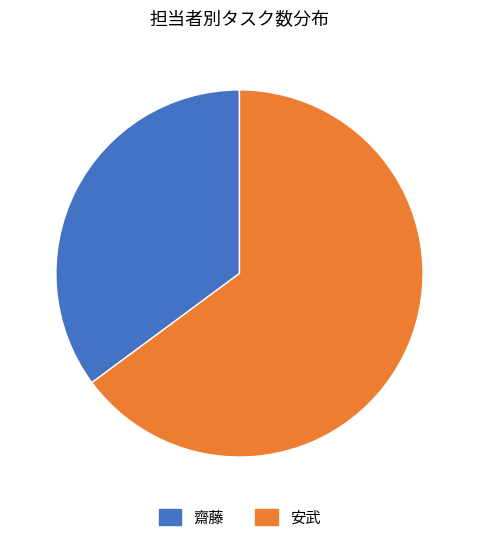

Combined, do 安武 and 齋藤 account for over 50%?

Yes